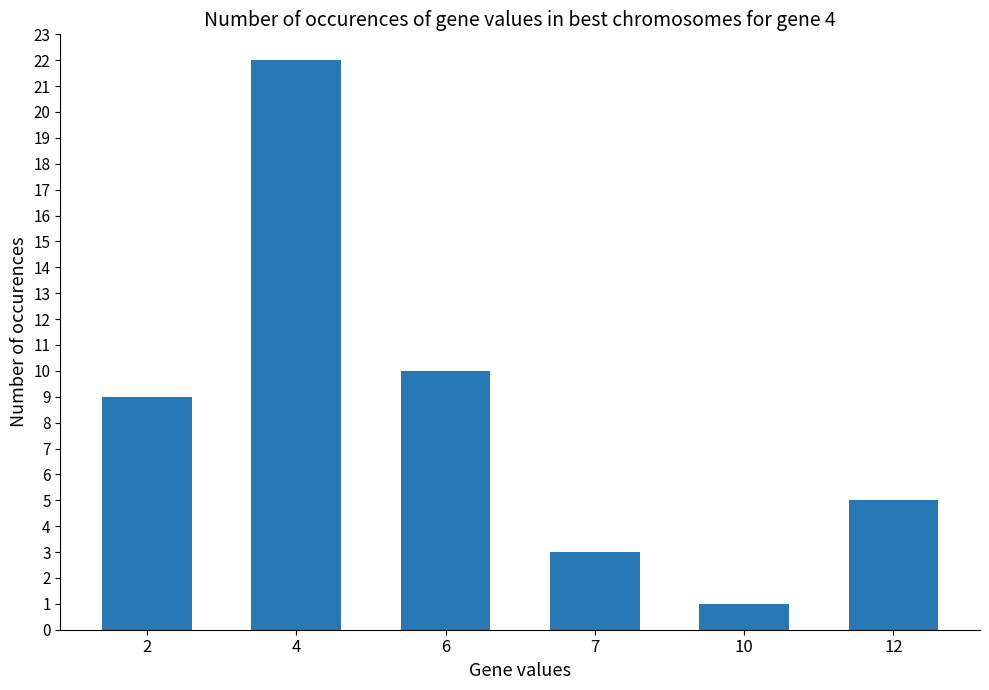

Are the bars grouped side by side (vs. stacked)?

No